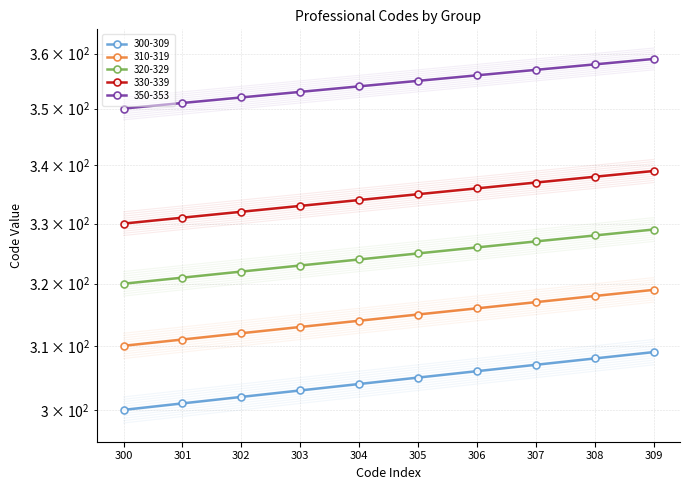

Is it true that 300-309 equals 300.0 at 302?

True